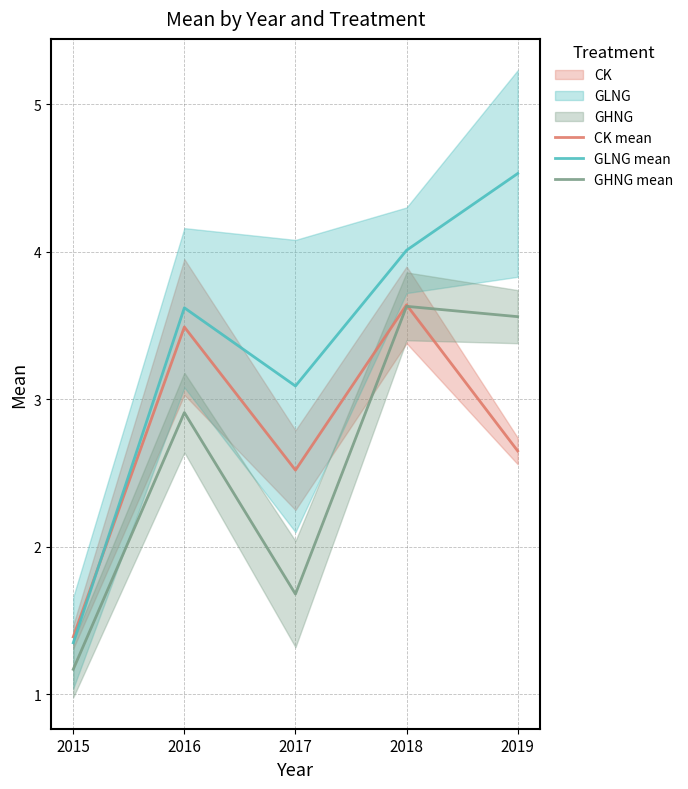

How many CK mean values are between 2 and 3?

2